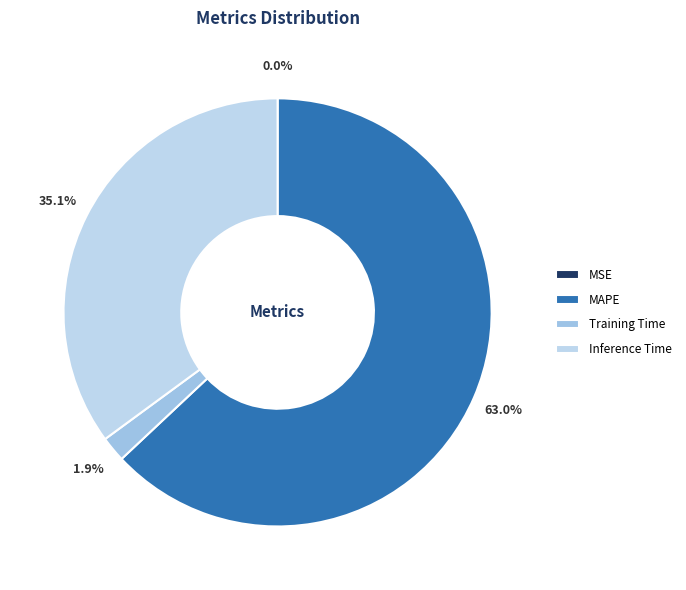

Does MAPE represent more than half of the total?

Yes